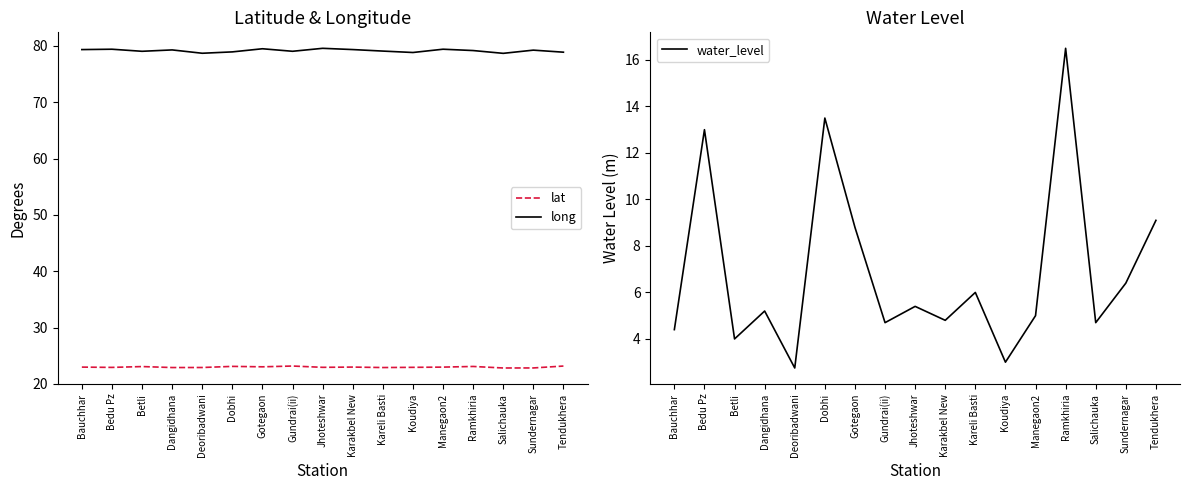

Which category has the lowest value in the water_level series?

Deoribadwani